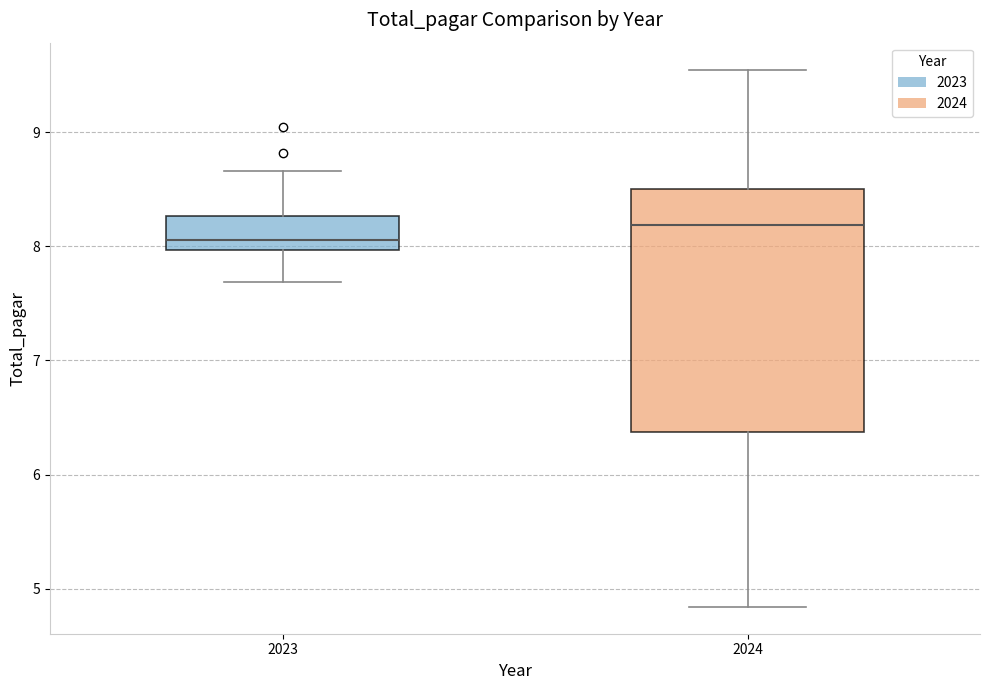

Which box has the lowest median line?

2023